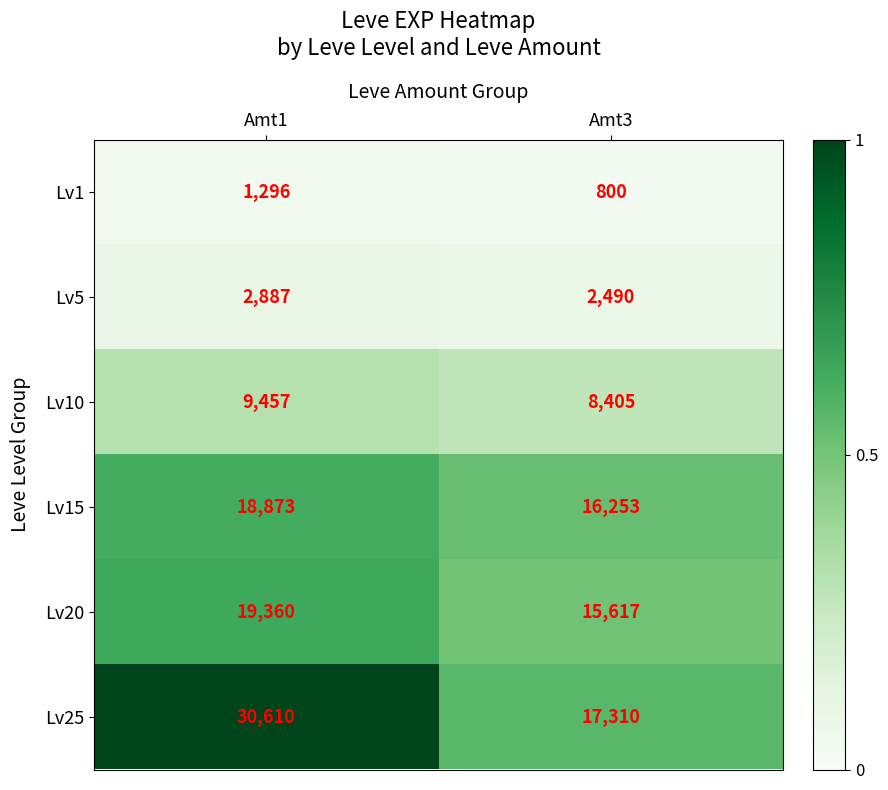

What is the sum of all Lv10 values?

17862